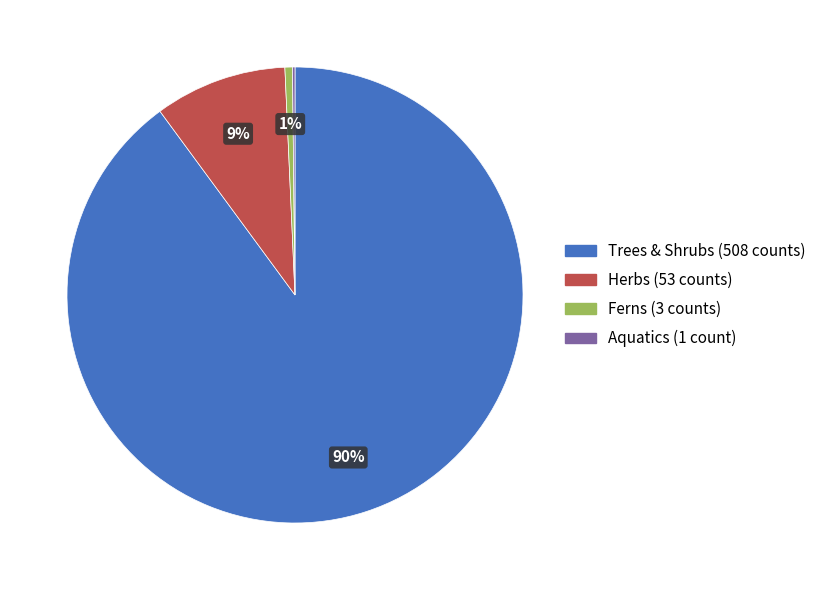

To the nearest percent, what is the difference between the largest and smallest slice percentages?

90%